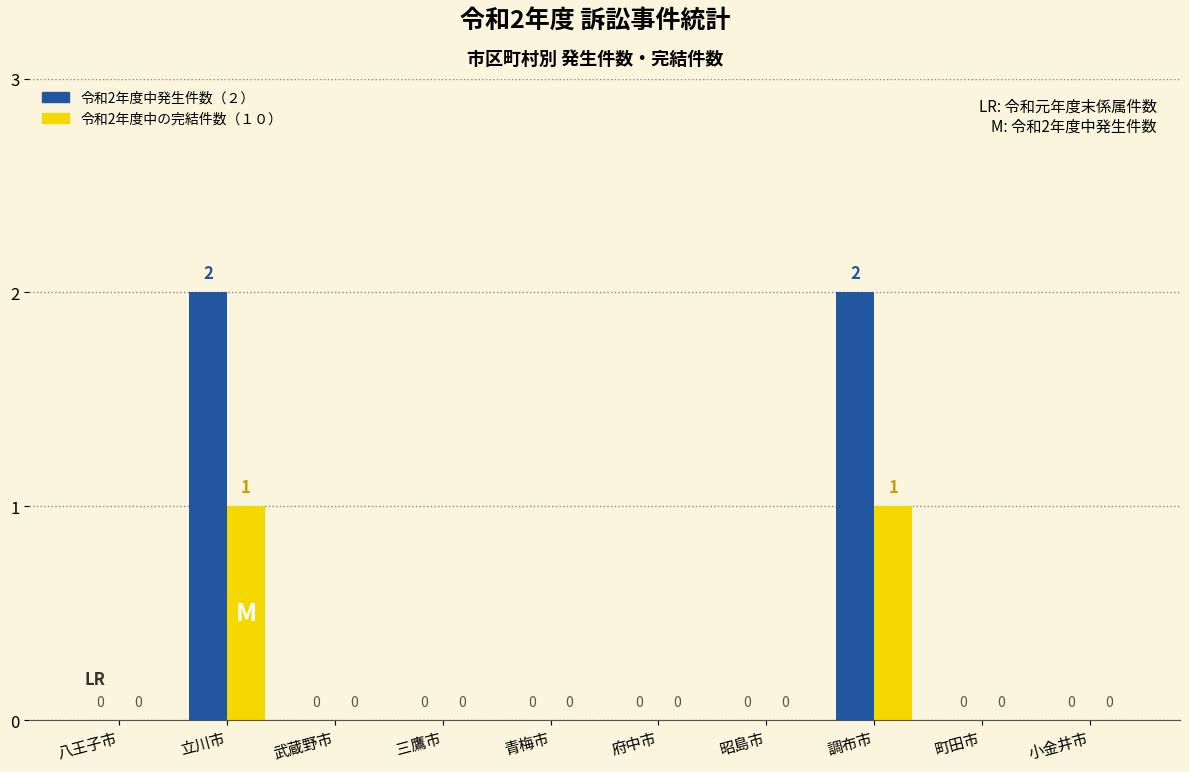

How many 令和2年度中の完結件数（１０） values are between 0 and 1?

10